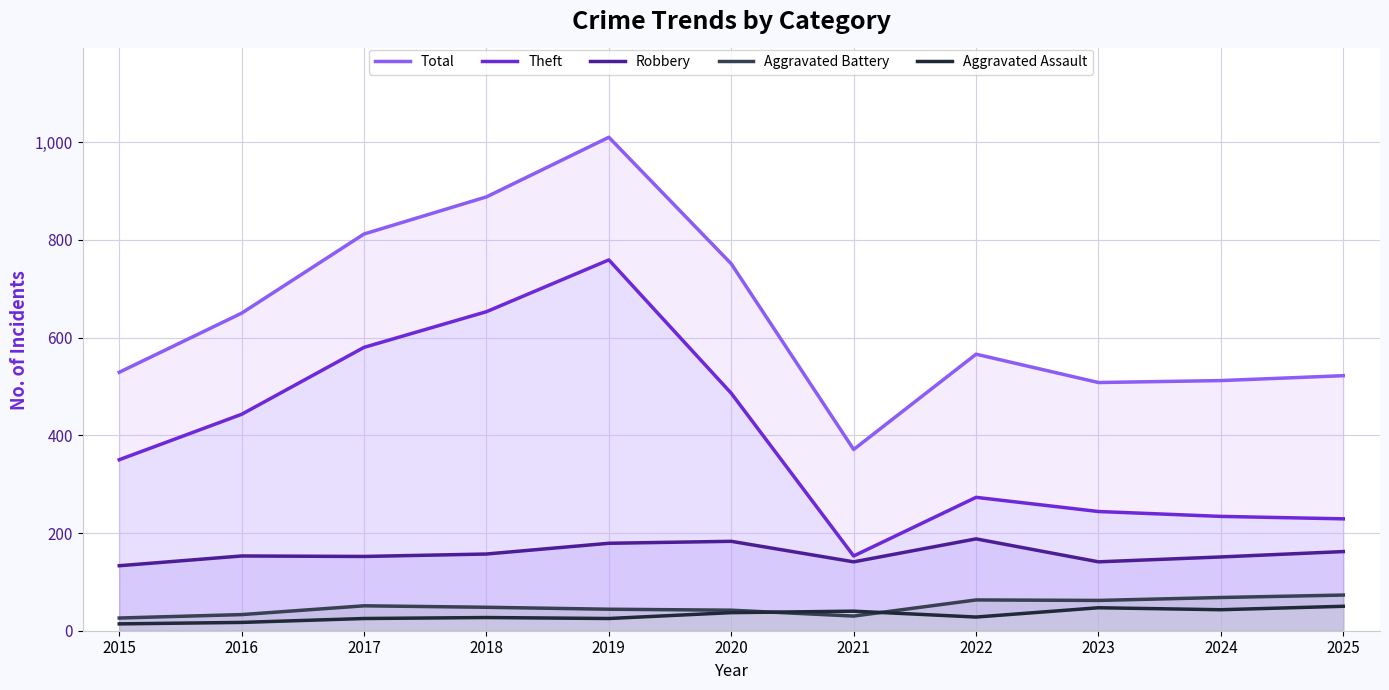

True or false: Aggravated Assault and Theft intersect in this chart.

False